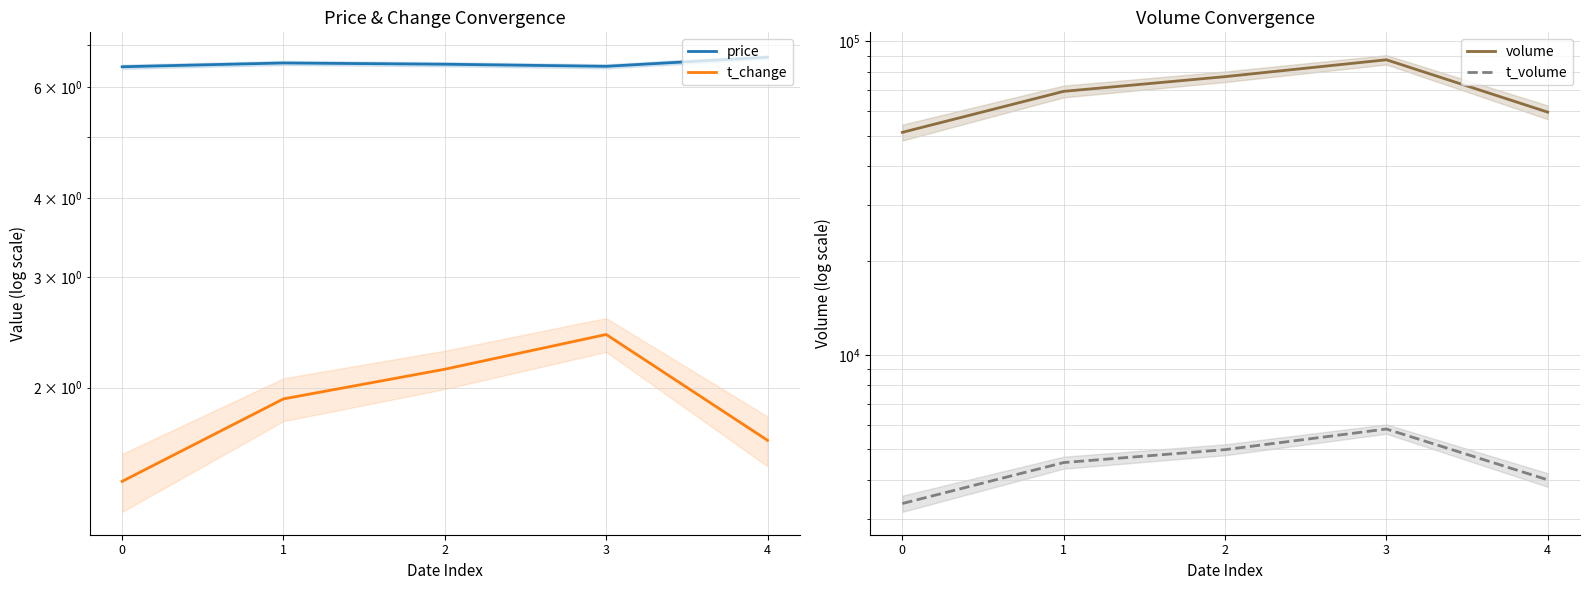

How many series are shown in this chart?

4